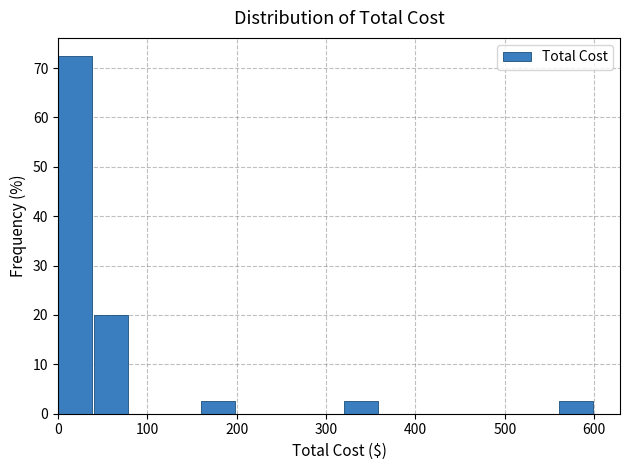

Reading left to right, list every bar in this chart as the range it spans on the x-axis followed by its height. Neither the bar edges nor the heights are printed on the chart, so give them approximately, as read against the axes.

0 to 40: 73
40 to 80: 20
80 to 120: 0
120 to 160: 0
160 to 200: 3
200 to 240: 0
240 to 280: 0
280 to 320: 0
320 to 360: 3
360 to 400: 0
400 to 440: 0
440 to 480: 0
480 to 520: 0
520 to 560: 0
560 to 600: 3